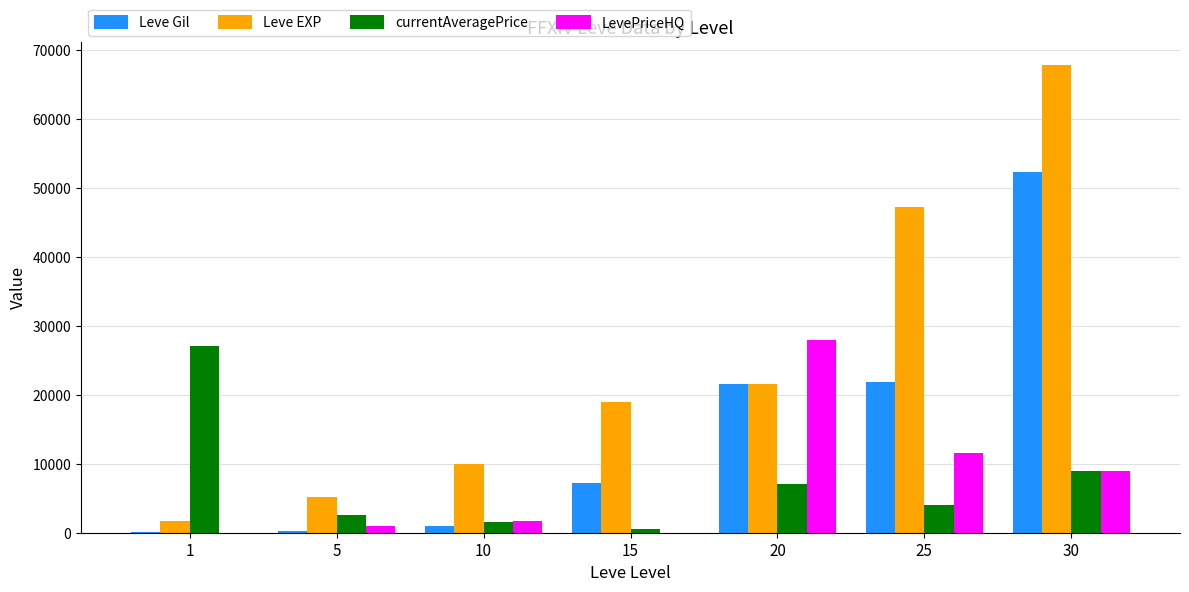

Which series changed the most between 1 and 25?

Leve EXP